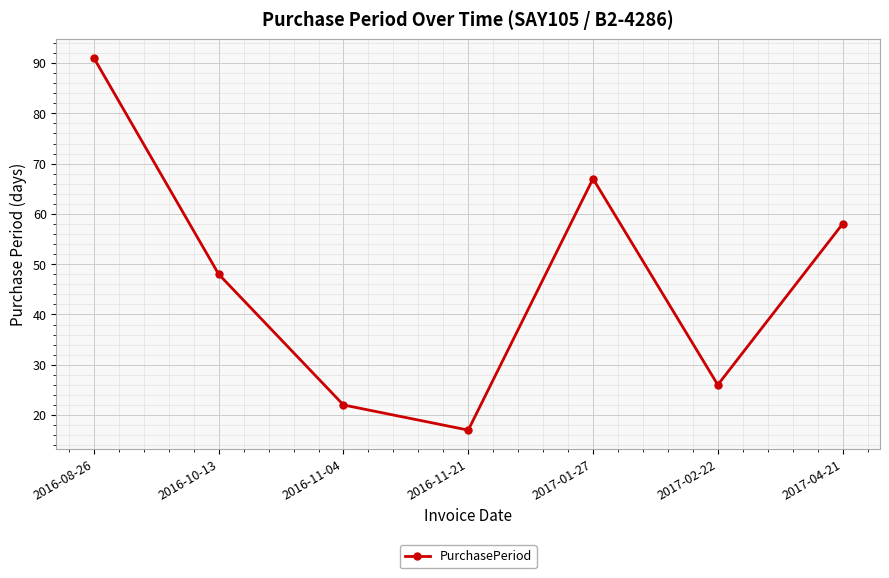

How many lines are shown in the chart?

1